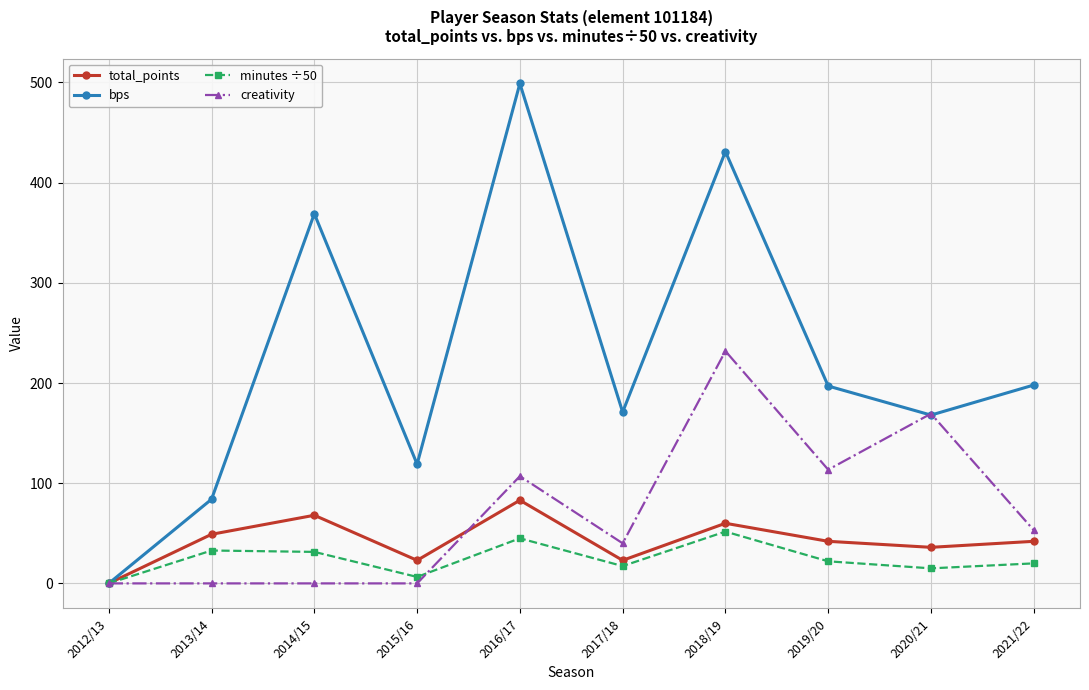

How many positive values does the total_points series have?

9